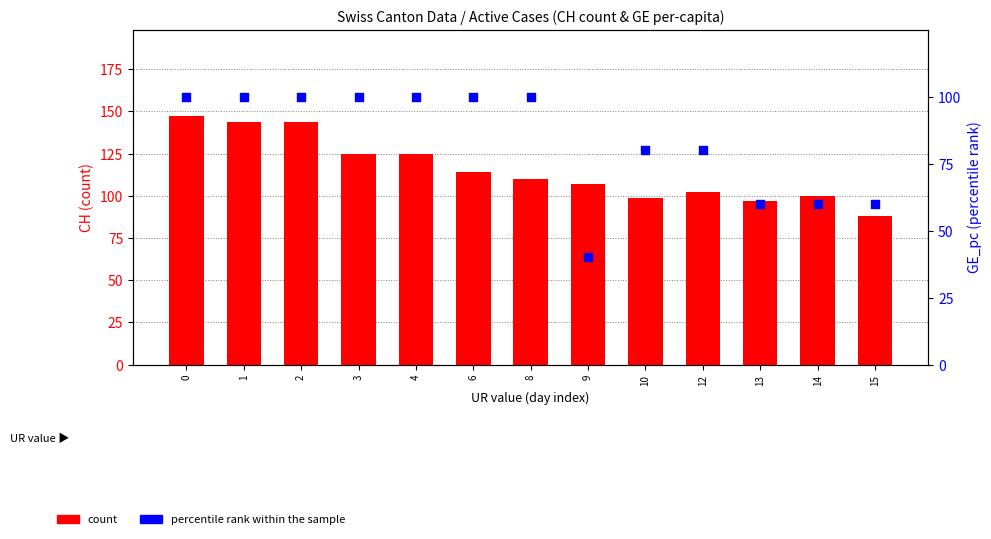

Which series reaches the minimum Y coordinate?

percentile rank within the sample